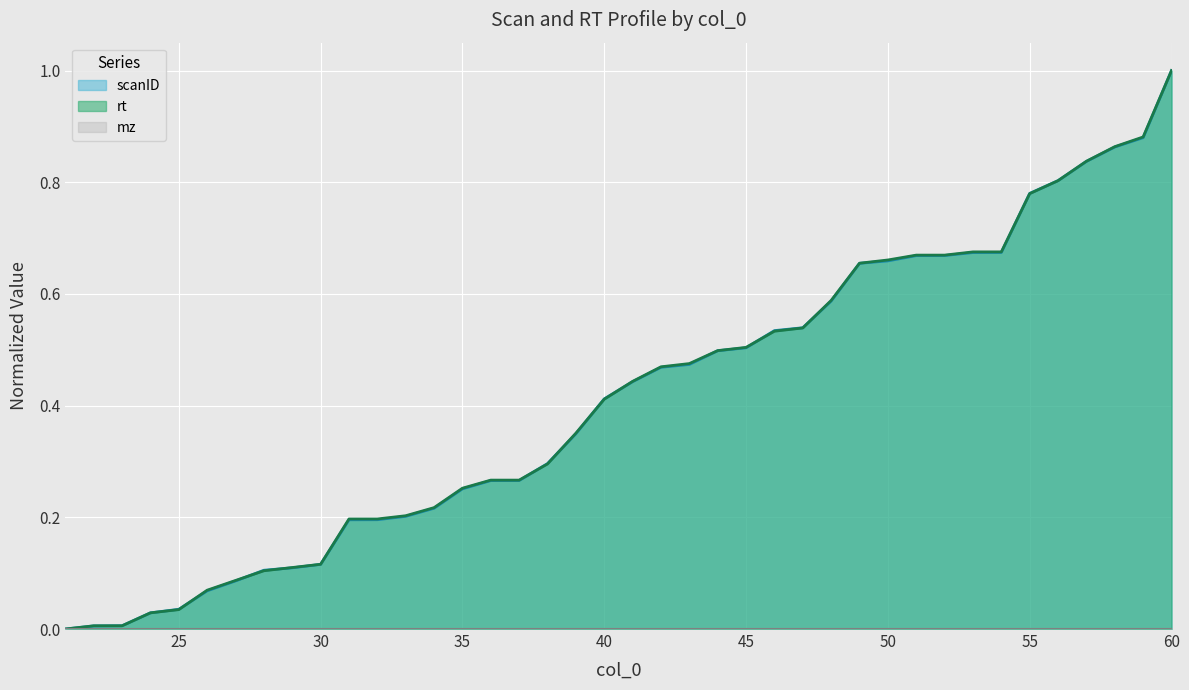

At which category is the sum across all series the highest?

60